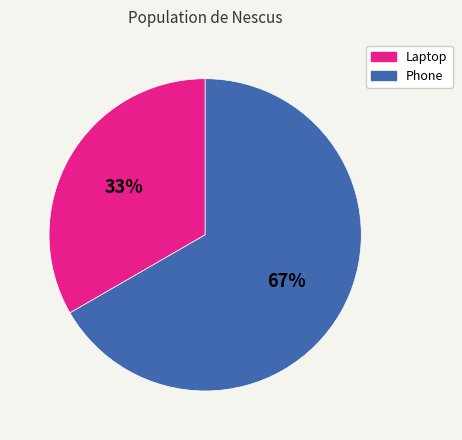

To the nearest percent, what portion does Laptop represent?

33%